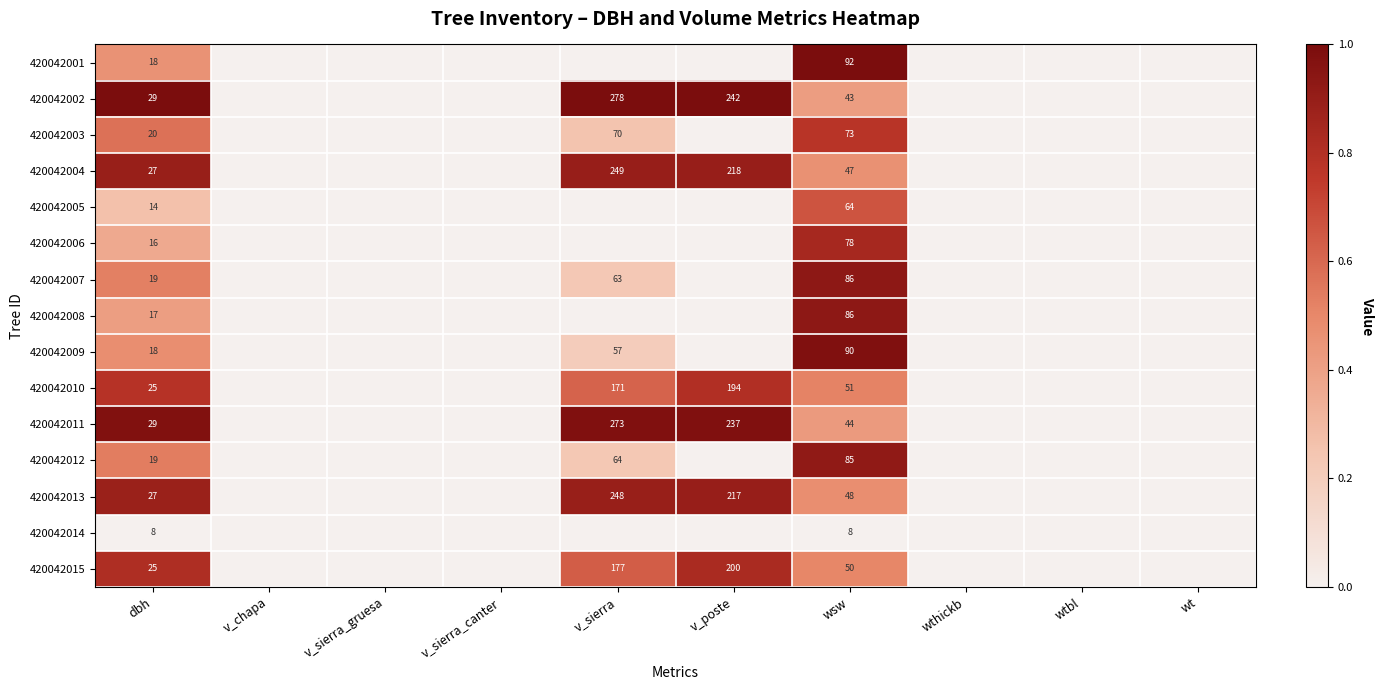

The 420042009 series shows 49 at wsw. True or false?

False